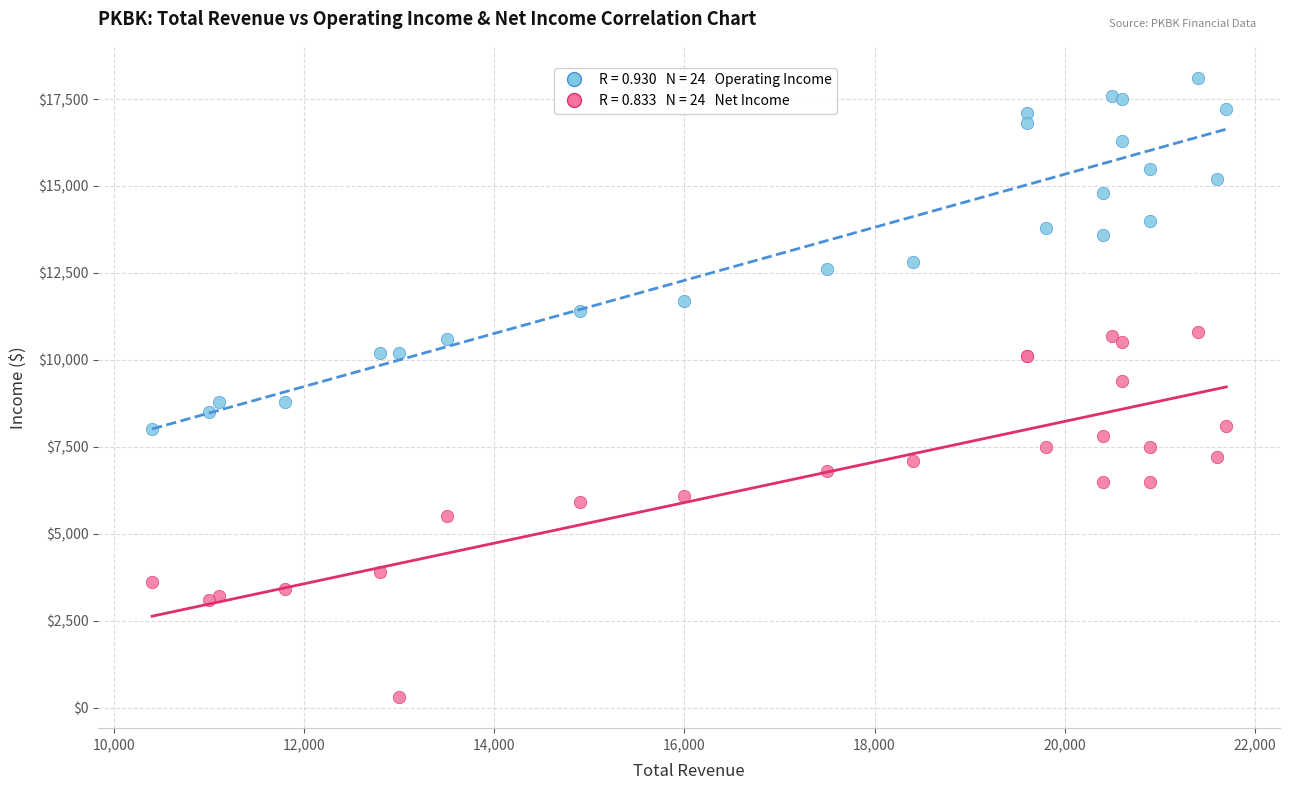

Across all series, what Y value is closest to 9200?

9400